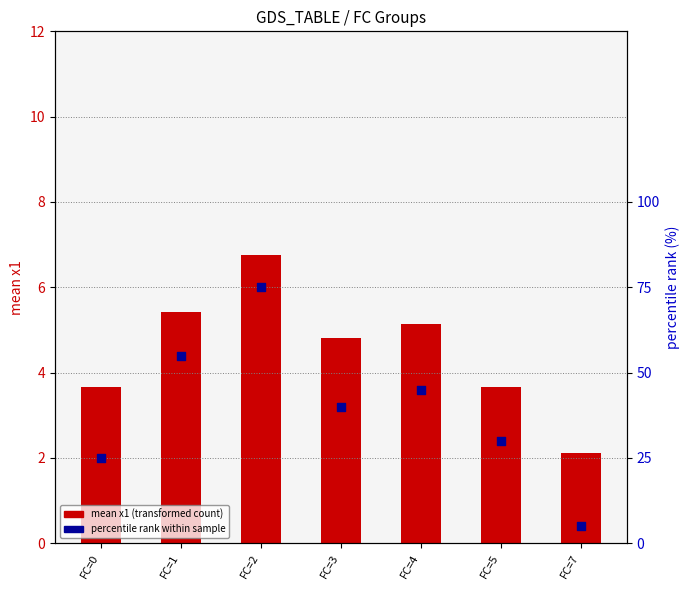

Is the value of percentile rank at FC=1 greater than the value of mean x1 at FC=7?

Yes